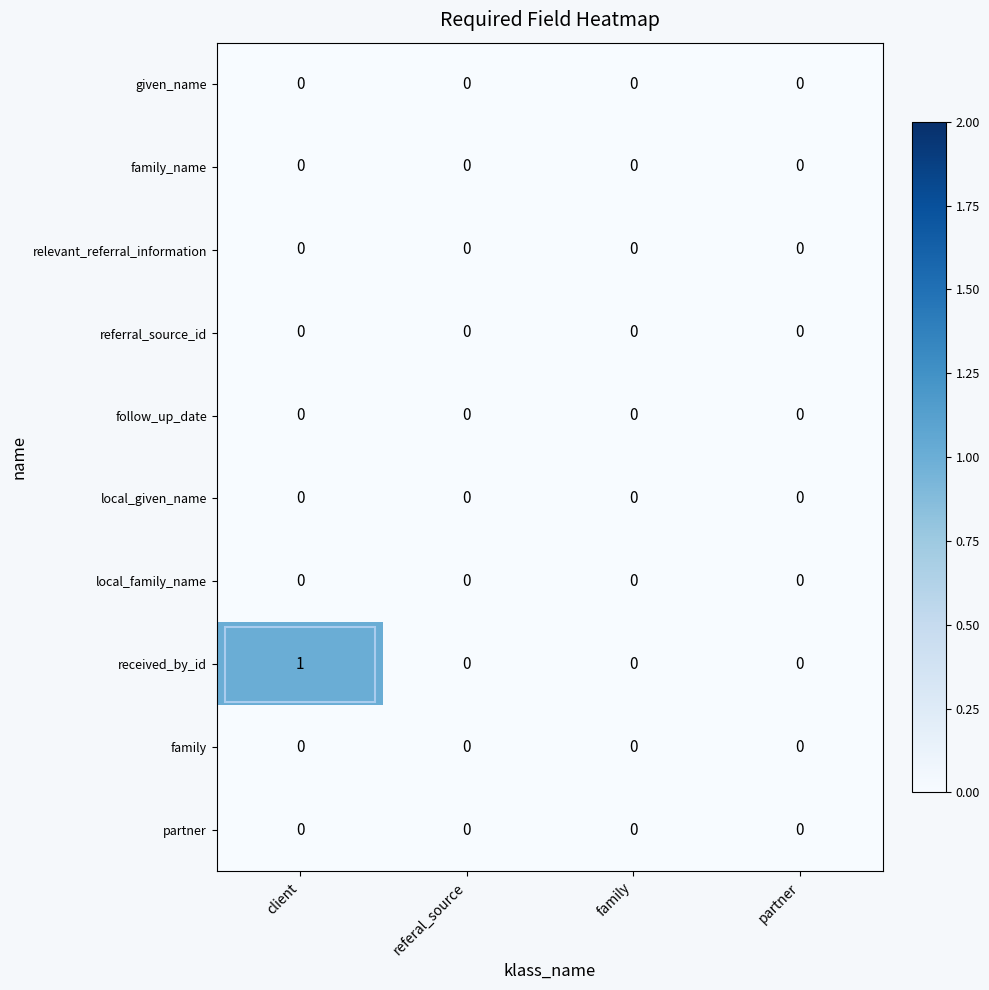

Which series has the largest total across all categories?

received_by_id